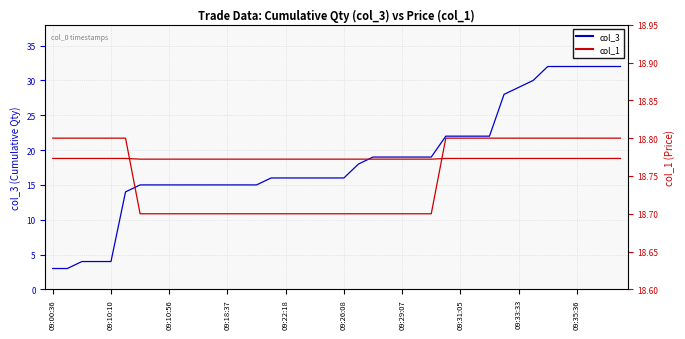

True or false: col_1 has a value of 18.7 at 21.

True